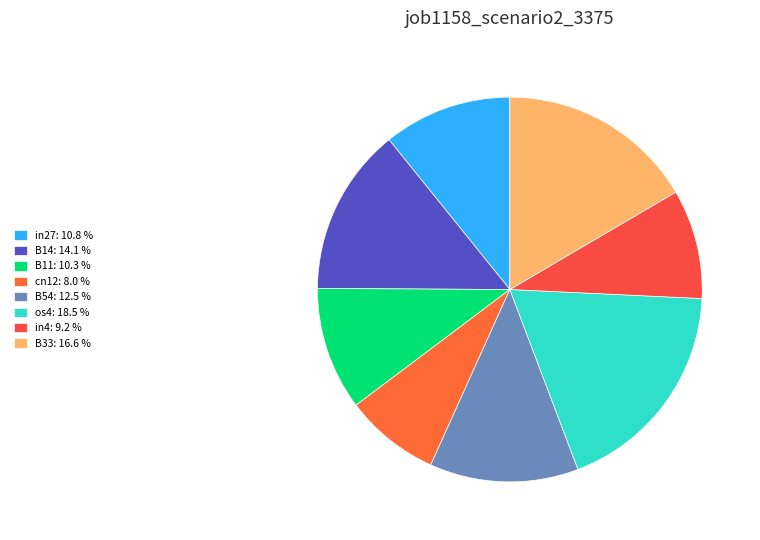

What is the smallest slice in the pie chart?

cn12: 8.0 %